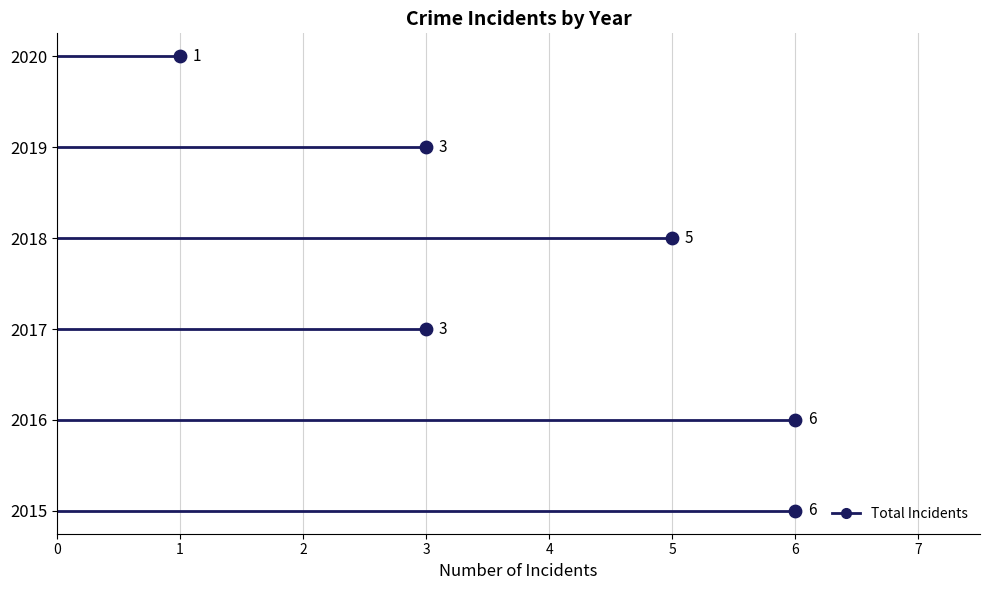

What is the ratio of the value at 2019 to the value at 2015?

0.5